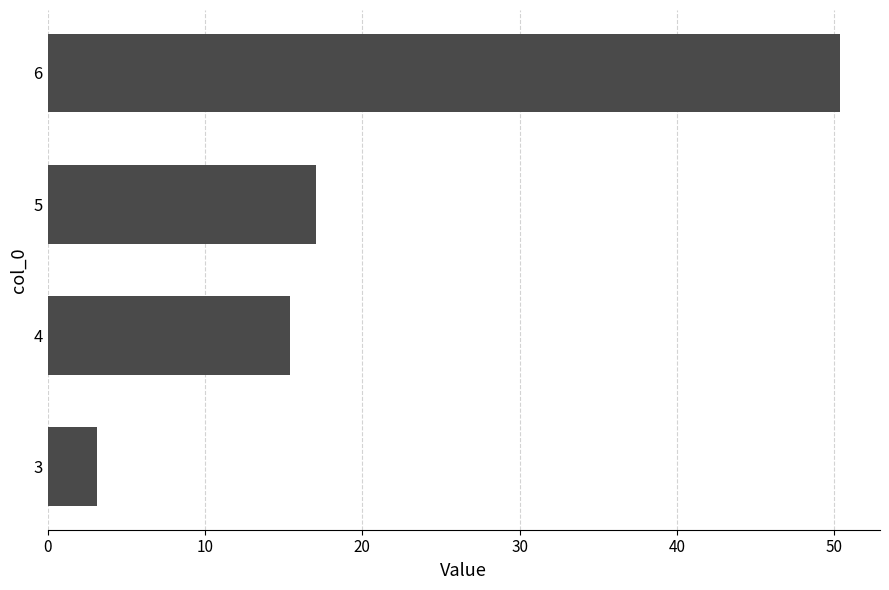

How many series are shown in this chart?

1